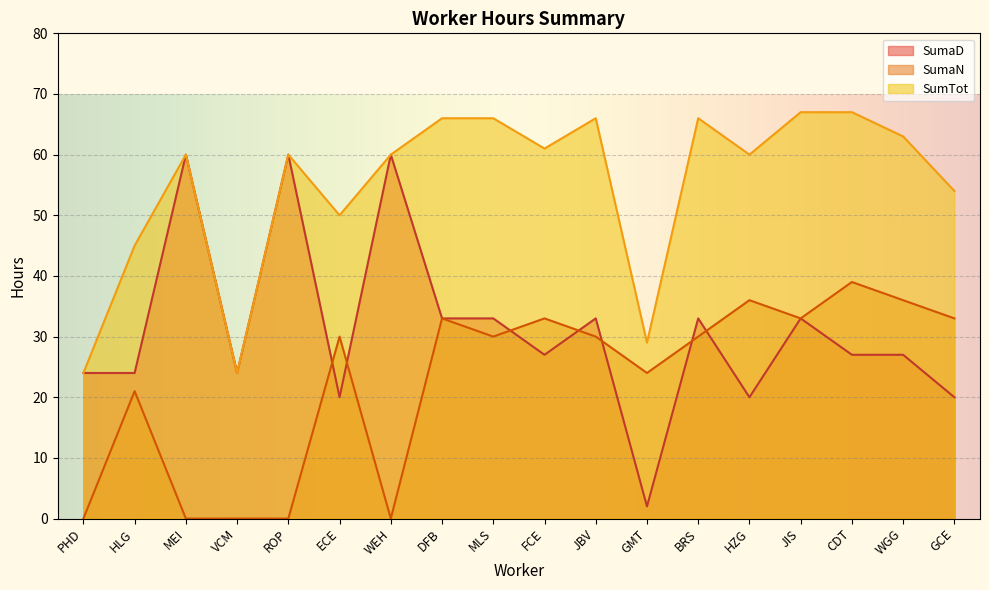

How many series are shown in this chart?

3